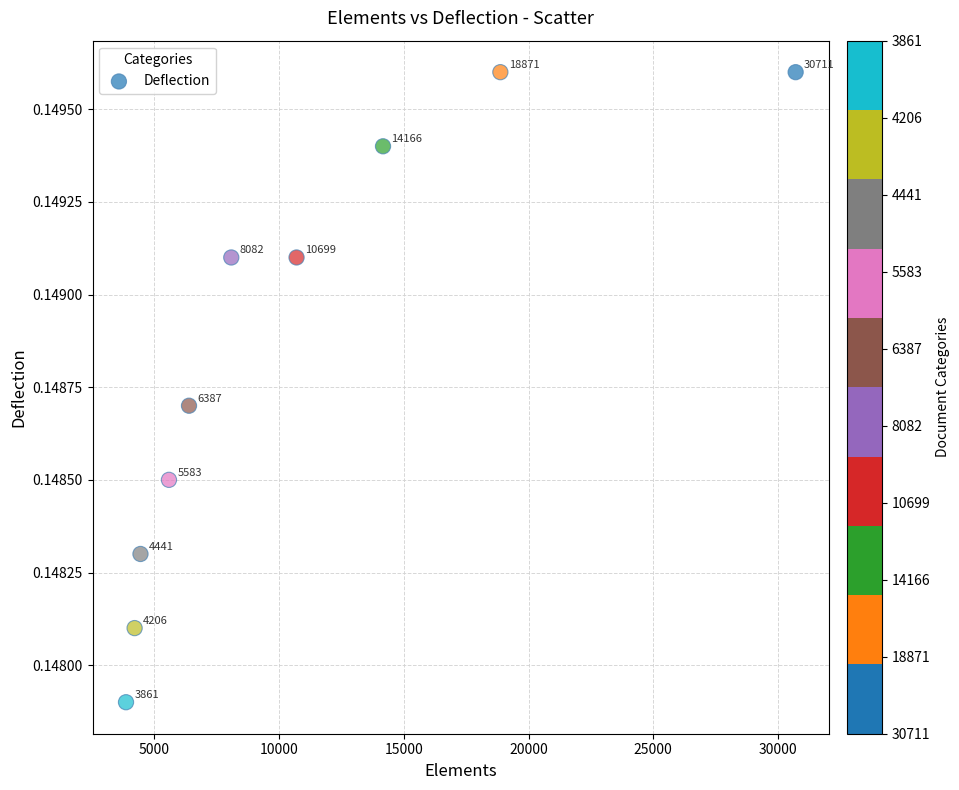

What is the range of X values (max minus min)?

26850.0